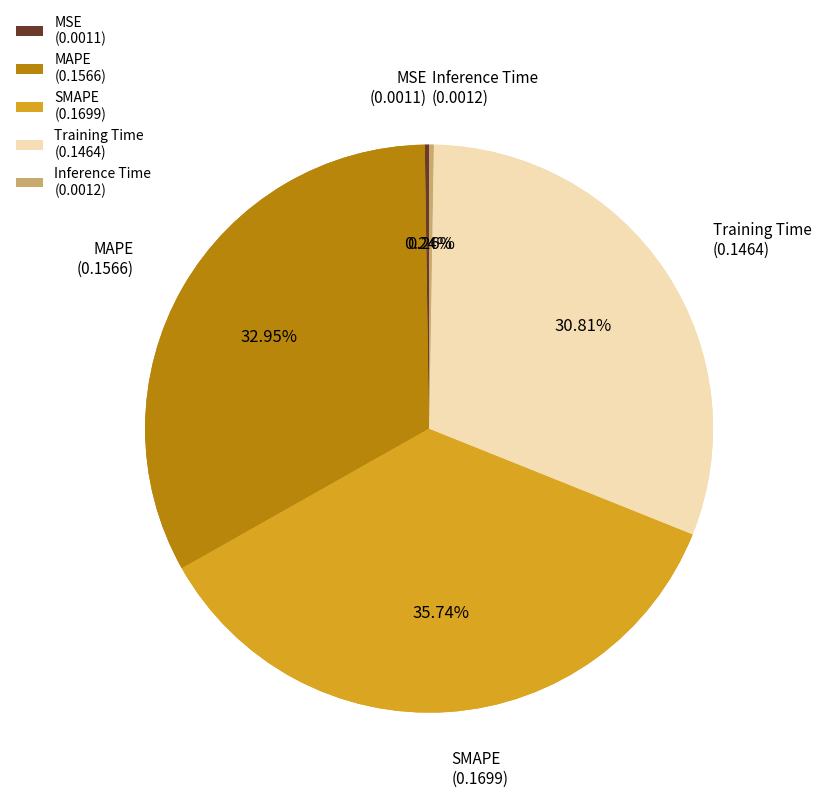

Between SMAPE and Inference Time, which is larger?

SMAPE